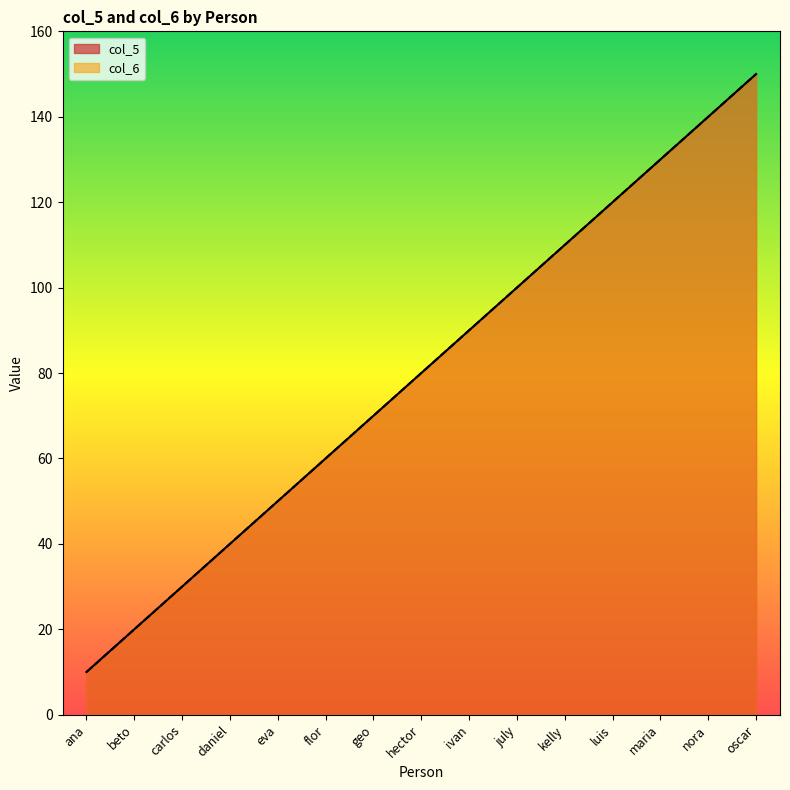

What is the sum of the col_5 values at daniel and carlos?

70